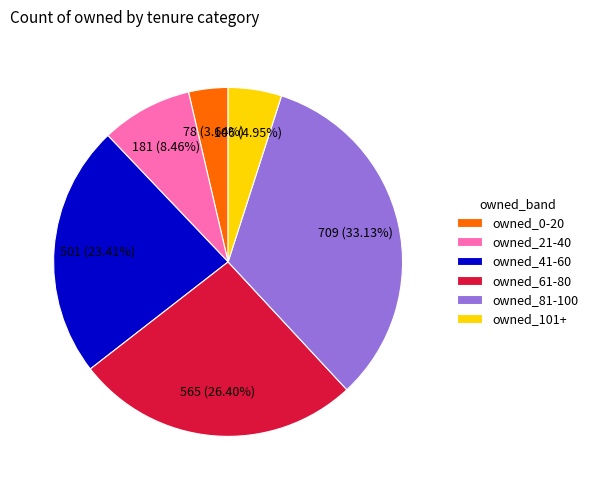

Does owned_61-80 account for over 50% of the chart?

No